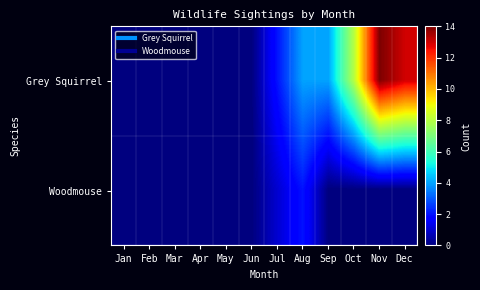

List the series in order of their peak value, highest first.

Grey Squirrel, Woodmouse